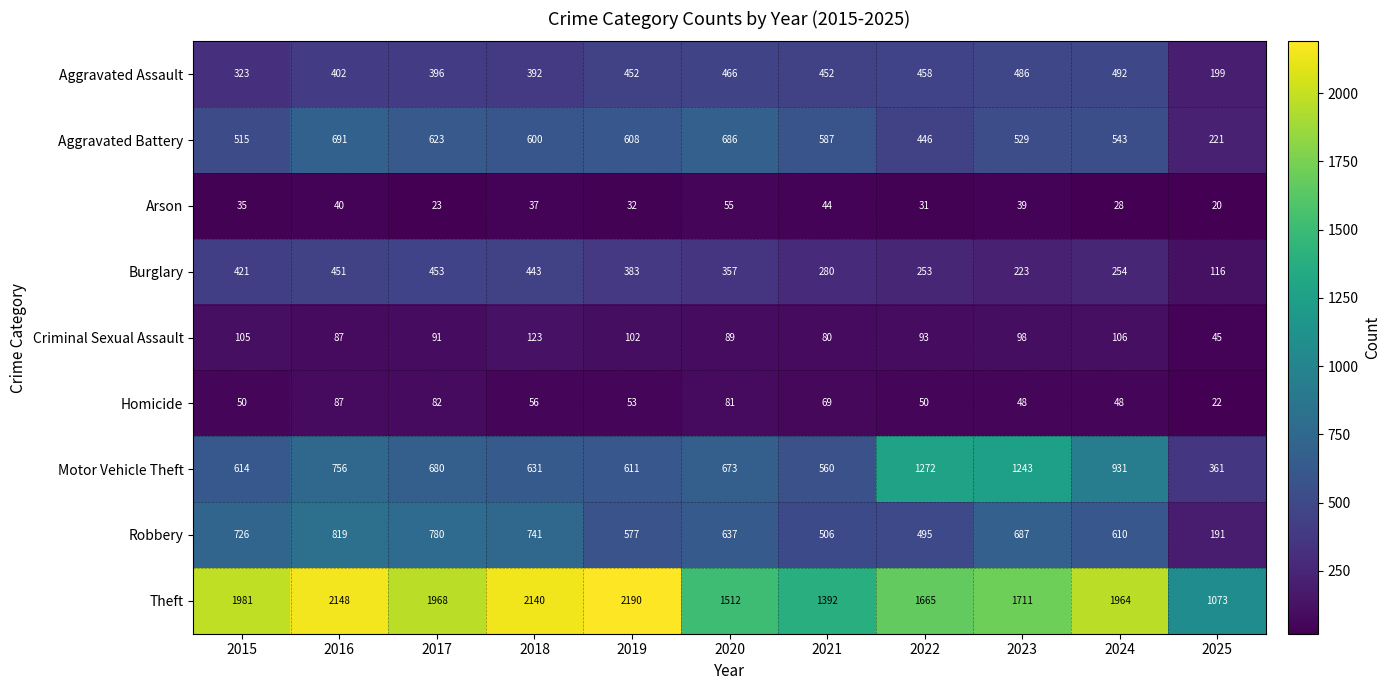

At which label is Burglary closest to 284?

2021